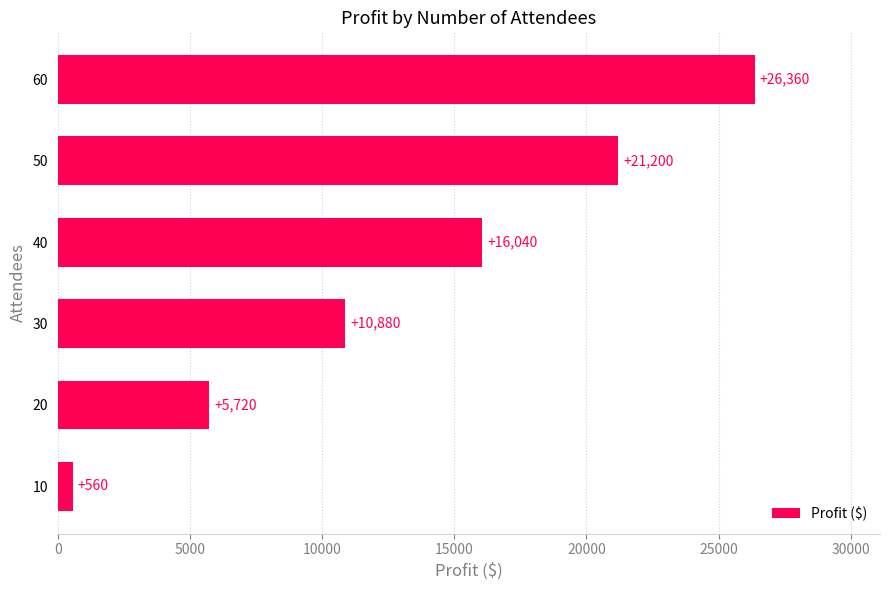

At which category does the chart reach its peak across all series?

60